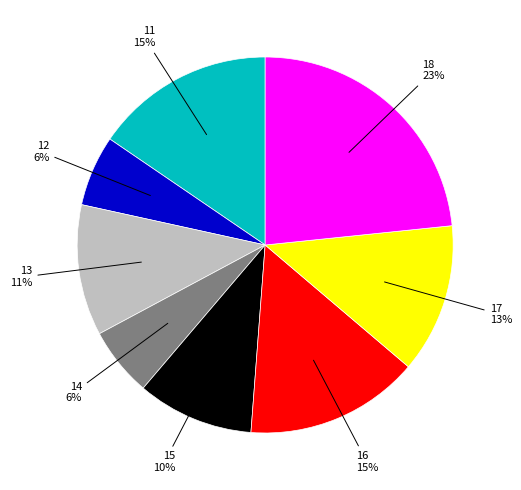

Which has a higher value, 14 or 16?

16